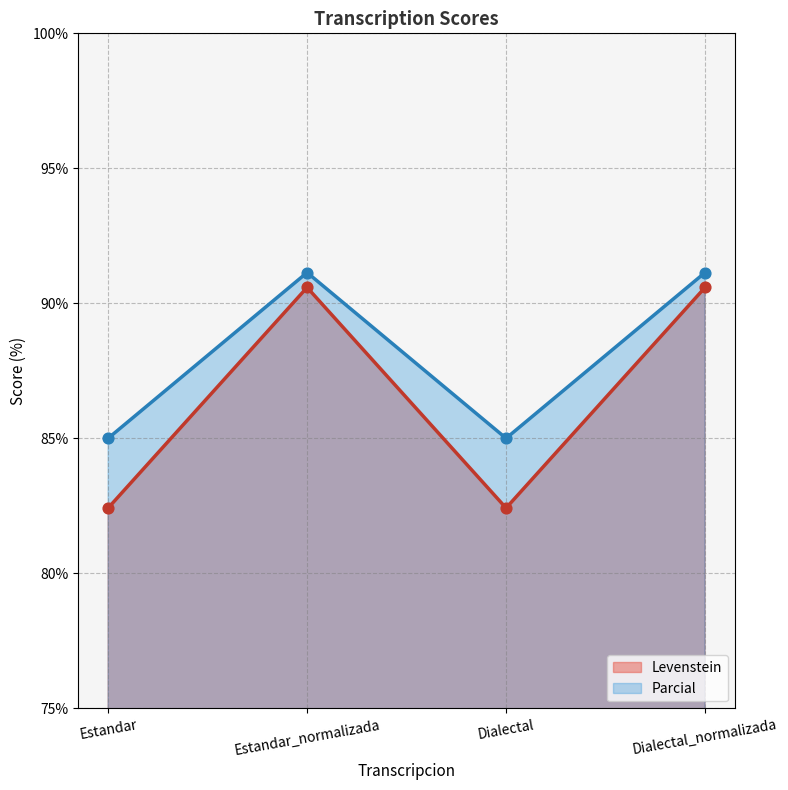

Which series has the largest Y range (max minus min)?

Parcial